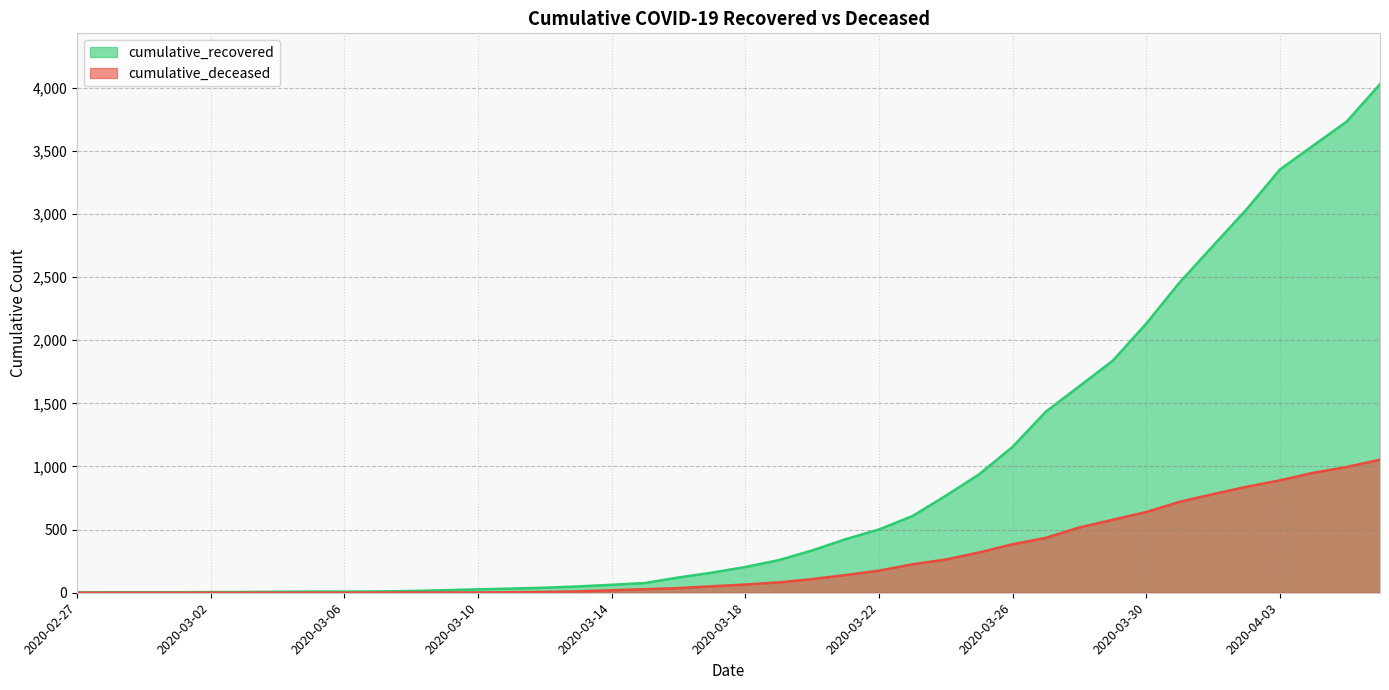

Does the chart display data point markers on the line(s)?

No